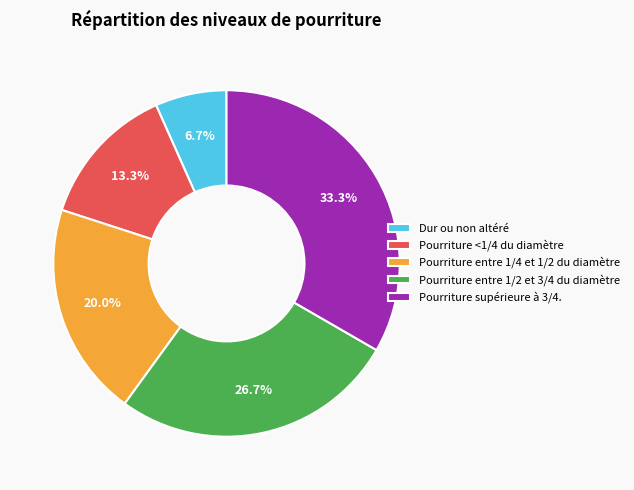

To the nearest percent, what is the average slice percentage?

20%